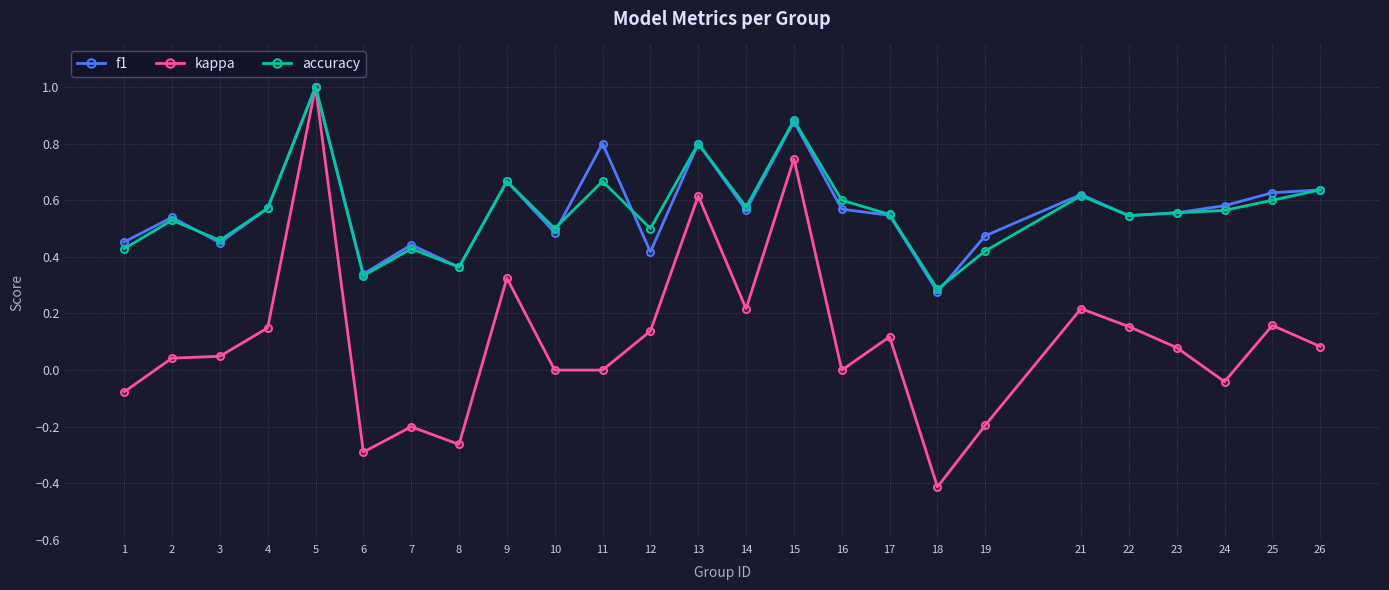

Which series has the largest range (max minus min)?

kappa